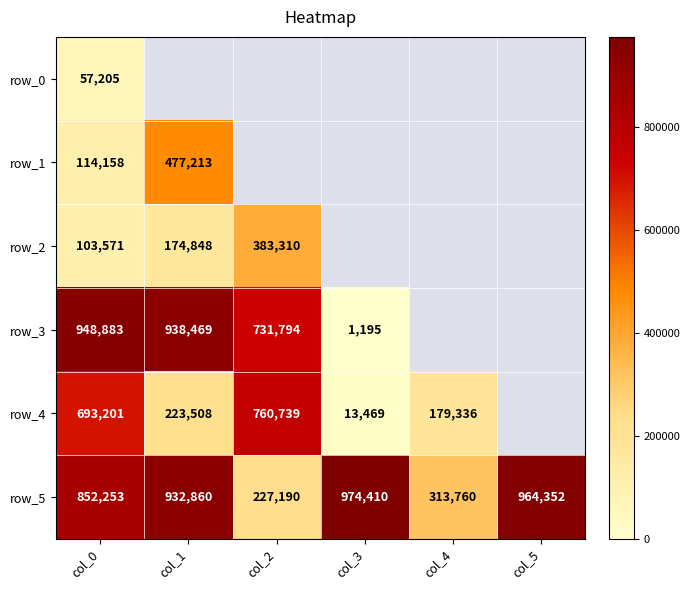

What is the approximate value of row_4 at col_0?

693201.0